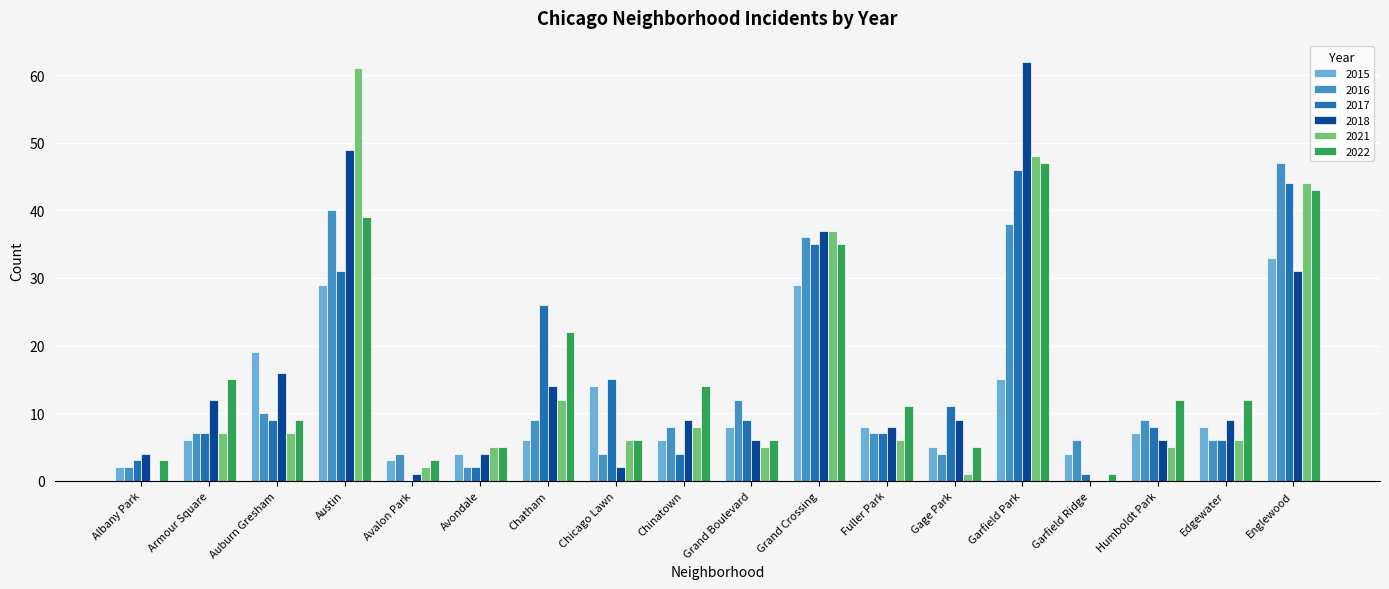

Reading right to left, what are all the values shown in this chart?

2015: Englewood=33	Edgewater=8	Humboldt Park=7	Garfield Ridge=4	Garfield Park=15	Gage Park=5	Fuller Park=8	Grand Crossing=29	Grand Boulevard=8	Chinatown=6	Chicago Lawn=14	Chatham=6	Avondale=4	Avalon Park=3	Austin=29	Auburn Gresham=19	Armour Square=6	Albany Park=2
2016: Englewood=47	Edgewater=6	Humboldt Park=9	Garfield Ridge=6	Garfield Park=38	Gage Park=4	Fuller Park=7	Grand Crossing=36	Grand Boulevard=12	Chinatown=8	Chicago Lawn=4	Chatham=9	Avondale=2	Avalon Park=4	Austin=40	Auburn Gresham=10	Armour Square=7	Albany Park=2
2017: Englewood=44	Edgewater=6	Humboldt Park=8	Garfield Ridge=1	Garfield Park=46	Gage Park=11	Fuller Park=7	Grand Crossing=35	Grand Boulevard=9	Chinatown=4	Chicago Lawn=15	Chatham=26	Avondale=2	Avalon Park=0	Austin=31	Auburn Gresham=9	Armour Square=7	Albany Park=3
2018: Englewood=31	Edgewater=9	Humboldt Park=6	Garfield Ridge=0	Garfield Park=62	Gage Park=9	Fuller Park=8	Grand Crossing=37	Grand Boulevard=6	Chinatown=9	Chicago Lawn=2	Chatham=14	Avondale=4	Avalon Park=1	Austin=49	Auburn Gresham=16	Armour Square=12	Albany Park=4
2021: Englewood=44	Edgewater=6	Humboldt Park=5	Garfield Ridge=0	Garfield Park=48	Gage Park=1	Fuller Park=6	Grand Crossing=37	Grand Boulevard=5	Chinatown=8	Chicago Lawn=6	Chatham=12	Avondale=5	Avalon Park=2	Austin=61	Auburn Gresham=7	Armour Square=7	Albany Park=0
2022: Englewood=43	Edgewater=12	Humboldt Park=12	Garfield Ridge=1	Garfield Park=47	Gage Park=5	Fuller Park=11	Grand Crossing=35	Grand Boulevard=6	Chinatown=14	Chicago Lawn=6	Chatham=22	Avondale=5	Avalon Park=3	Austin=39	Auburn Gresham=9	Armour Square=15	Albany Park=3